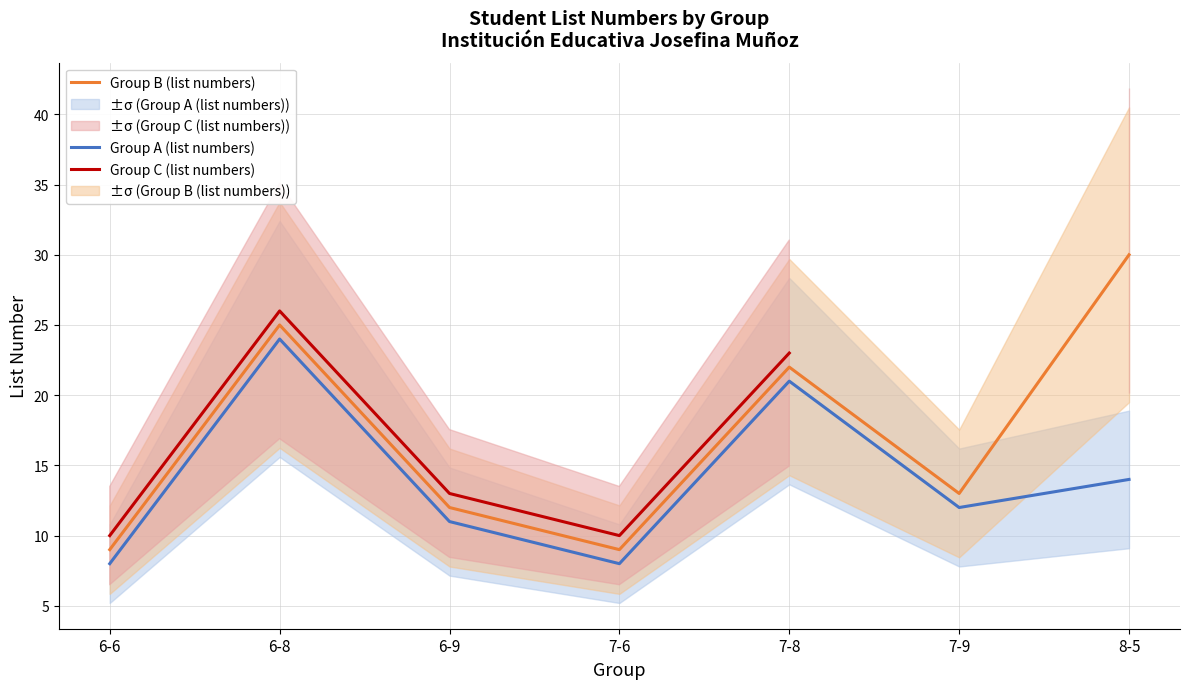

What is the difference between the maximum and minimum values in the Group A (list numbers) series?

16